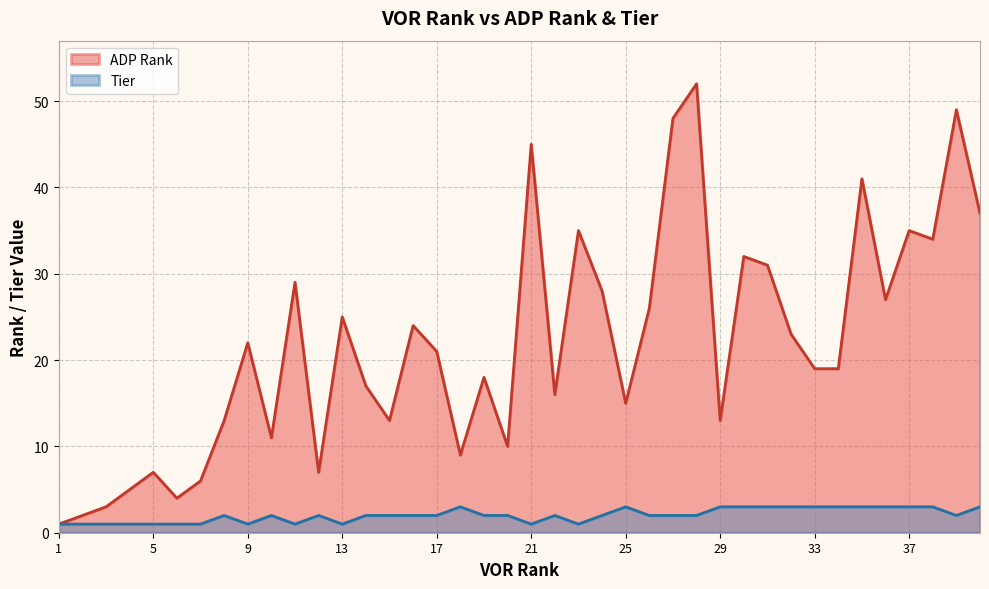

True or false: Tier and ADP Rank cross at least once.

False